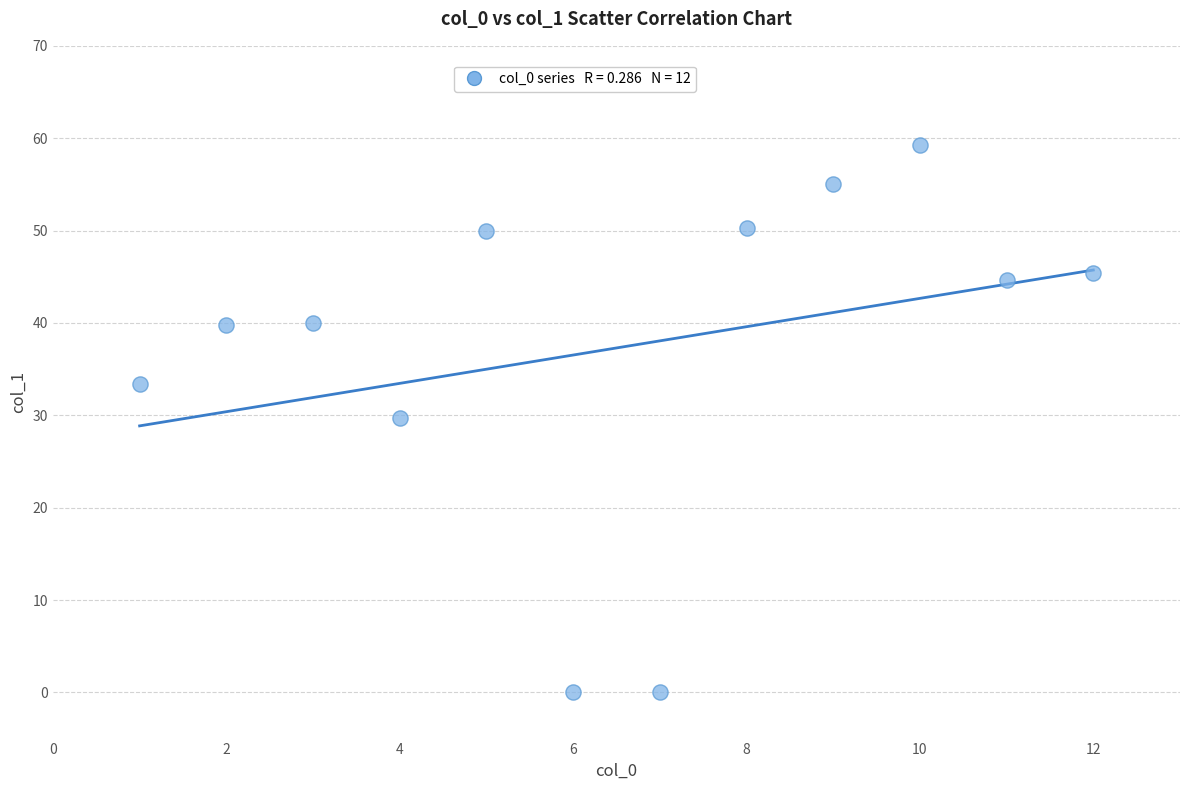

What is the average Y value?

37.3